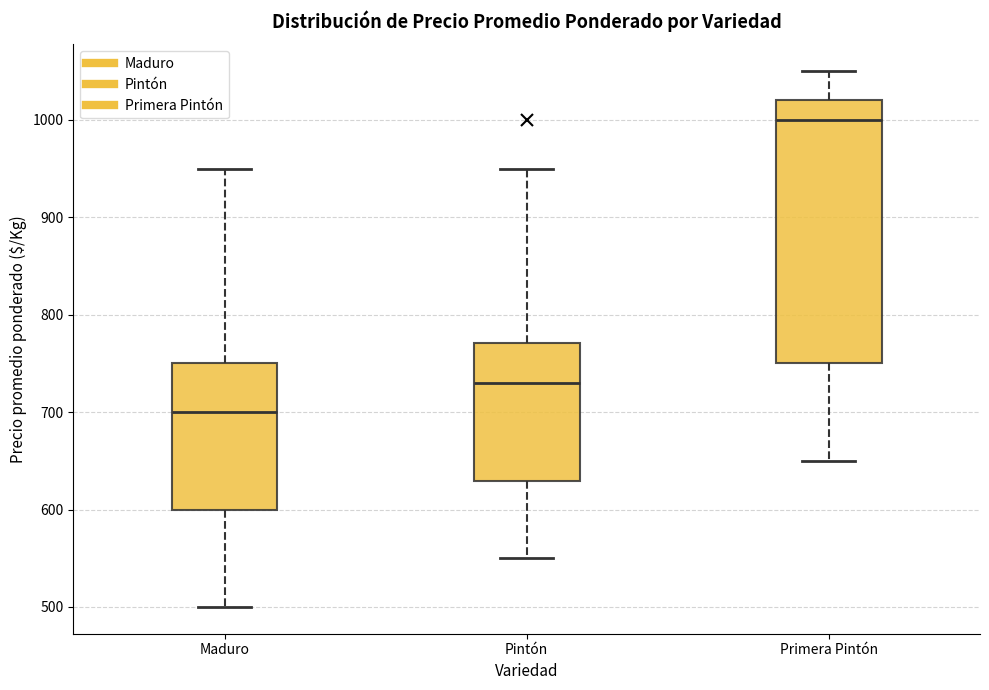

Reading left to right, read every box against the y-axis: the position of its median line, the range the box covers, and the ends of its whiskers. The values are not printed on the chart, so give them approximately, as read against the axis.

Maduro: median 700, box 600 to 750, whiskers 500 to 950
Pintón: median 730, box 630 to 770, whiskers 550 to 950
Primera Pintón: median 1000, box 750 to 1020, whiskers 650 to 1050